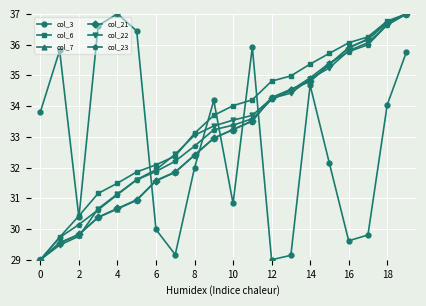

True or false: col_7 has more than 2 interior local peaks.

False